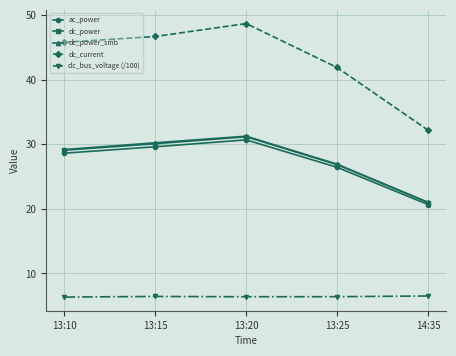

True or false: ac_power and dc_bus_voltage (/100) cross at least once.

False